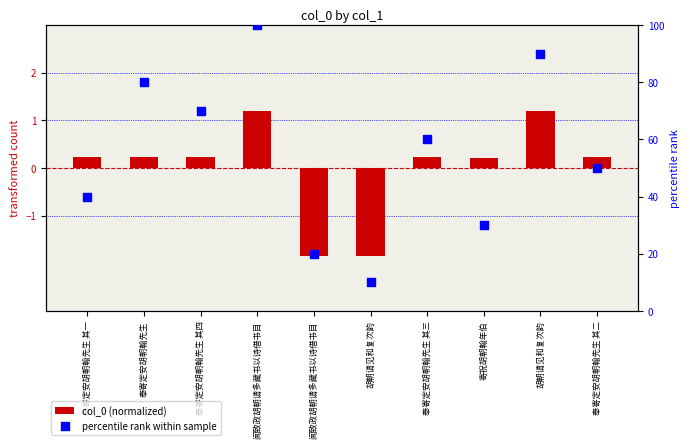

What are all the series names shown in the legend?

col_0 (normalized), percentile rank within sample